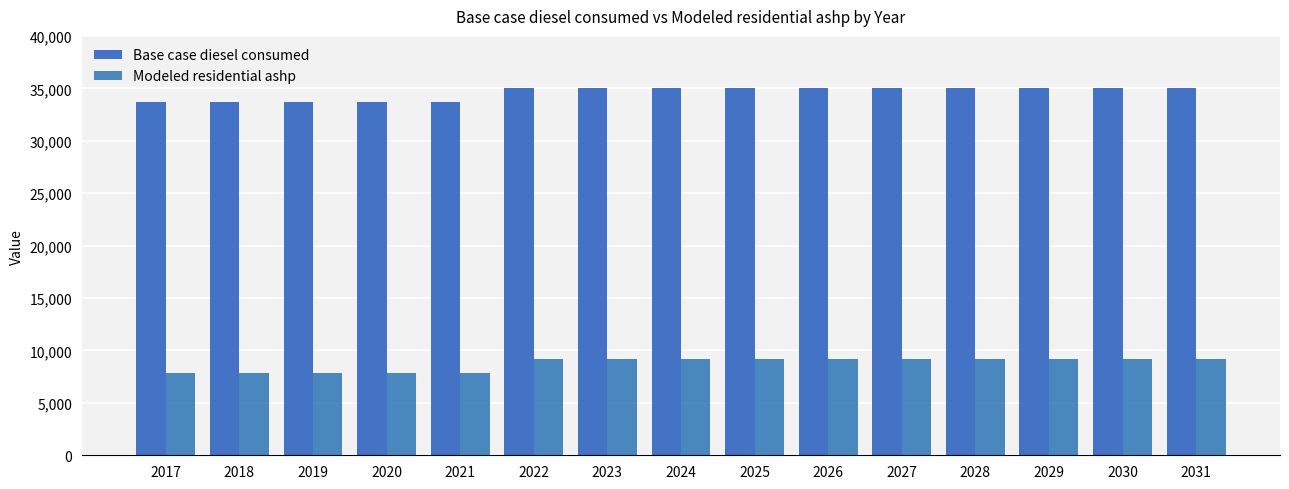

At which label does Modeled residential ashp reach its minimum?

2017